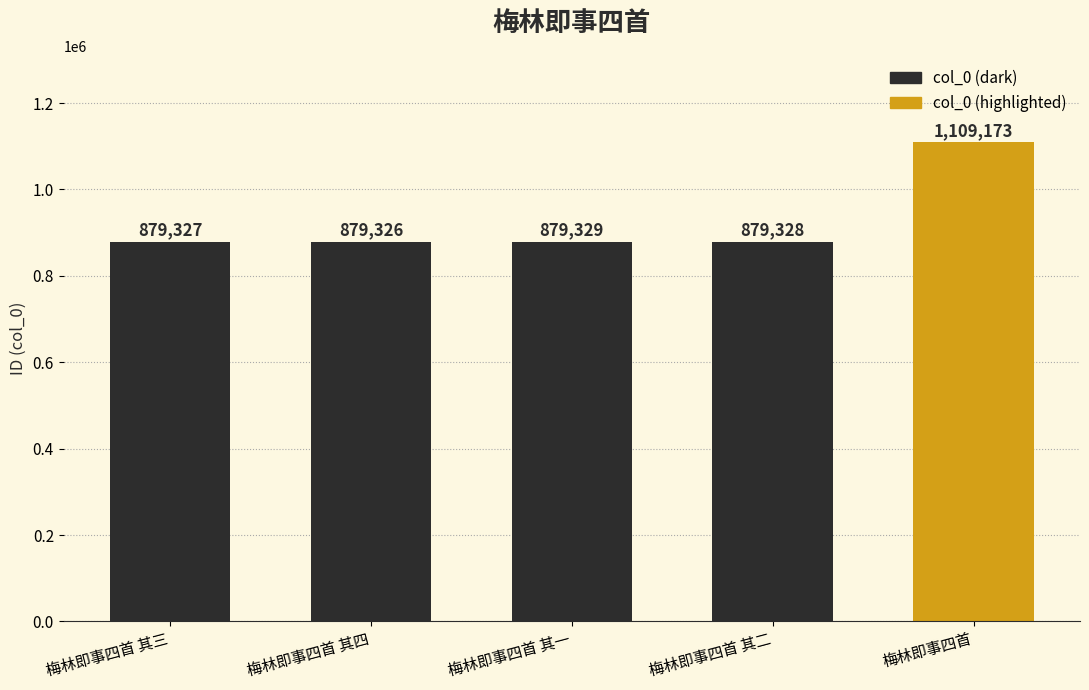

How many series are shown in this chart?

1